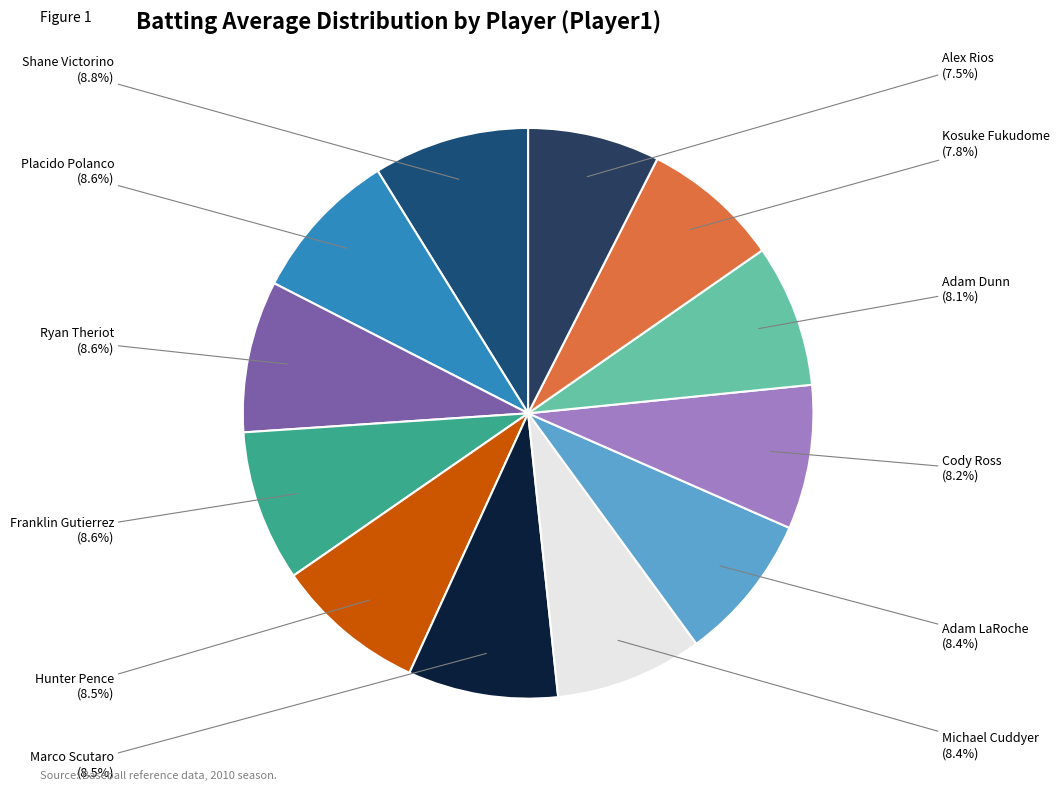

Is there any slice that represents more than half of the pie?

No